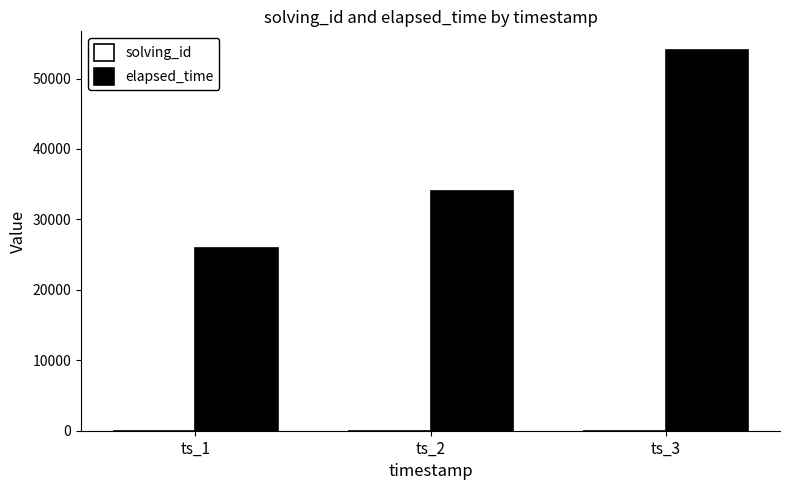

The value of elapsed_time at ts_1 is 44316. True or false?

False